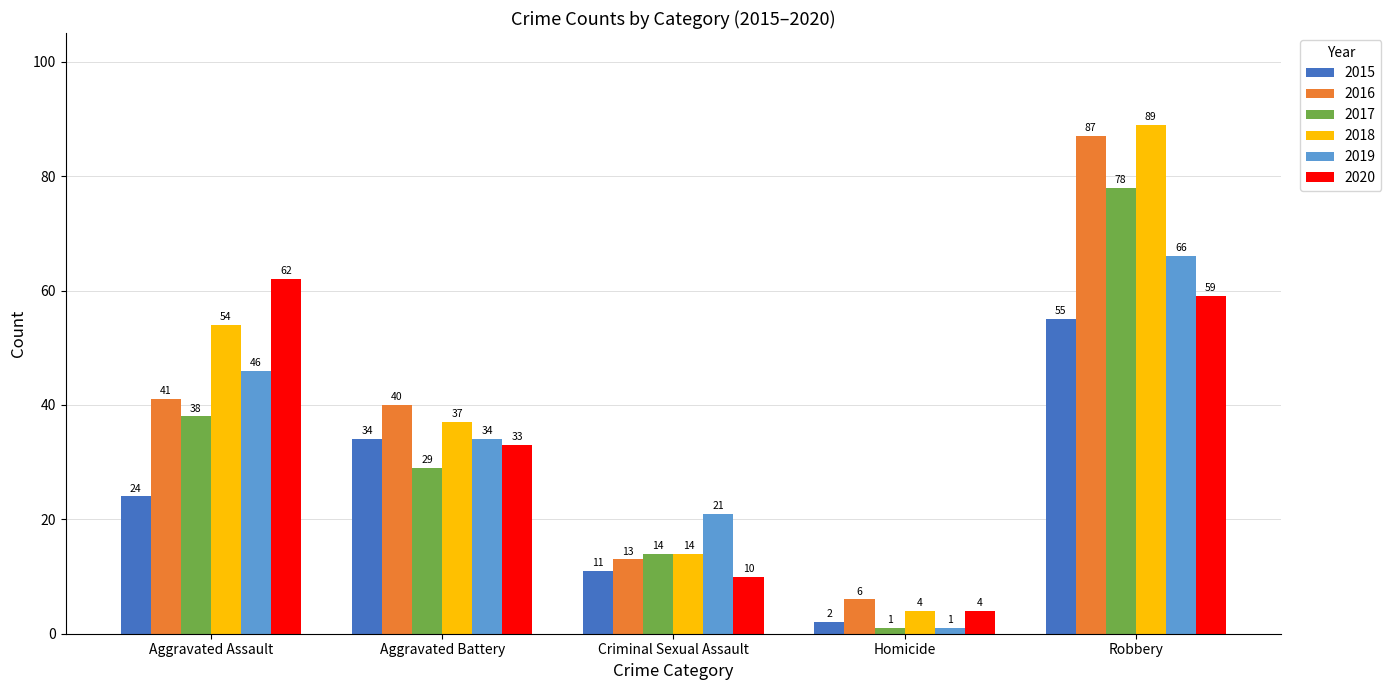

How many values in the 2019 series are below 34?

2